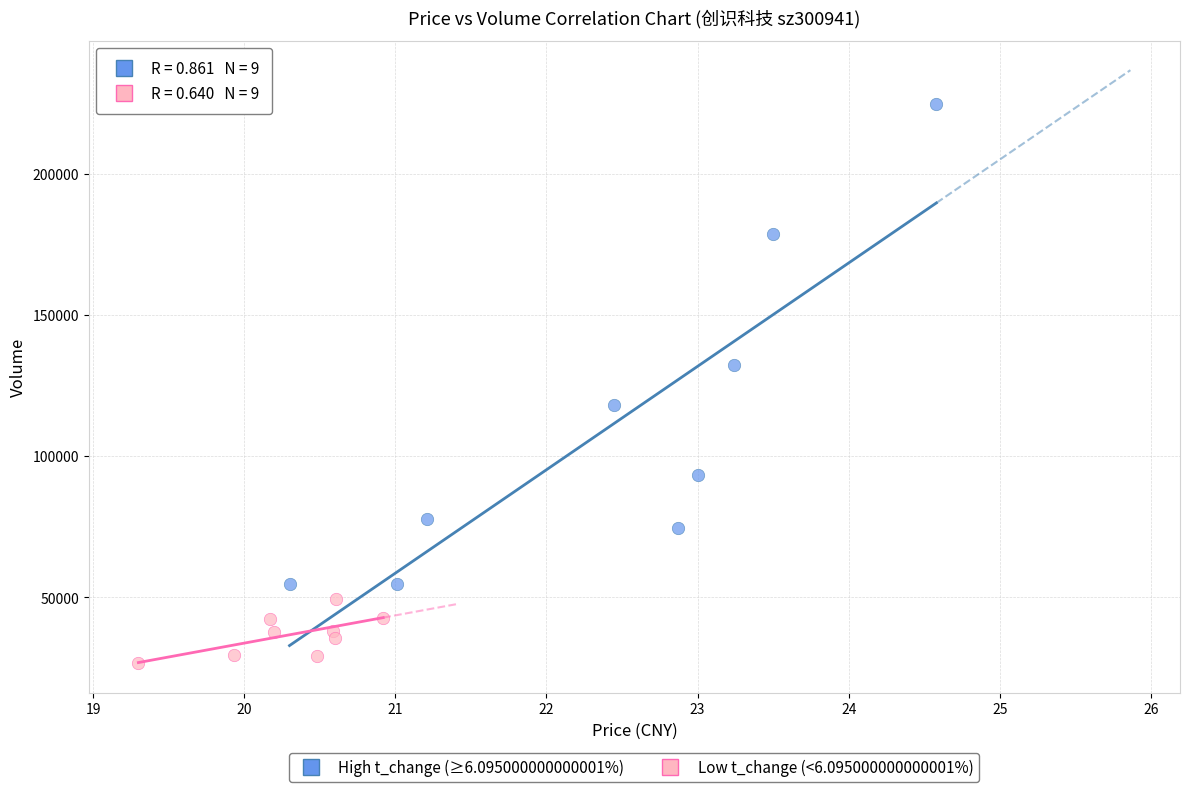

Which series contains the highest Y value?

High t_change (≥6.095000000000001%)